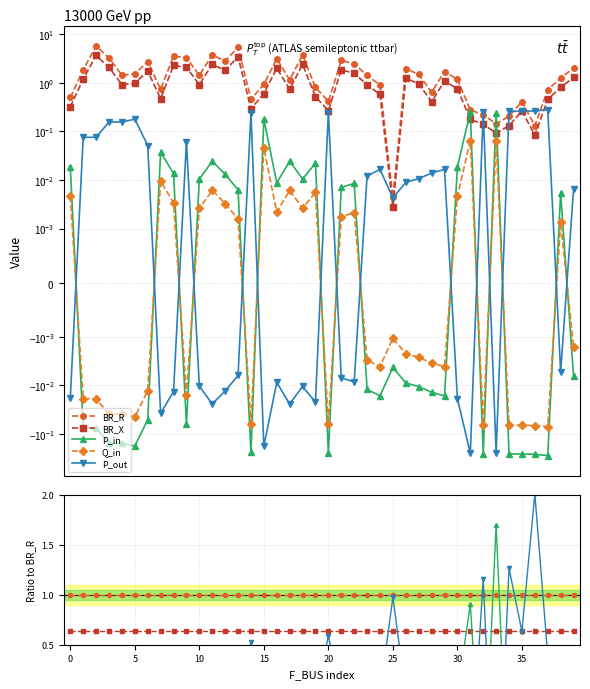

How many interior local valleys does the Q_in series have?

12